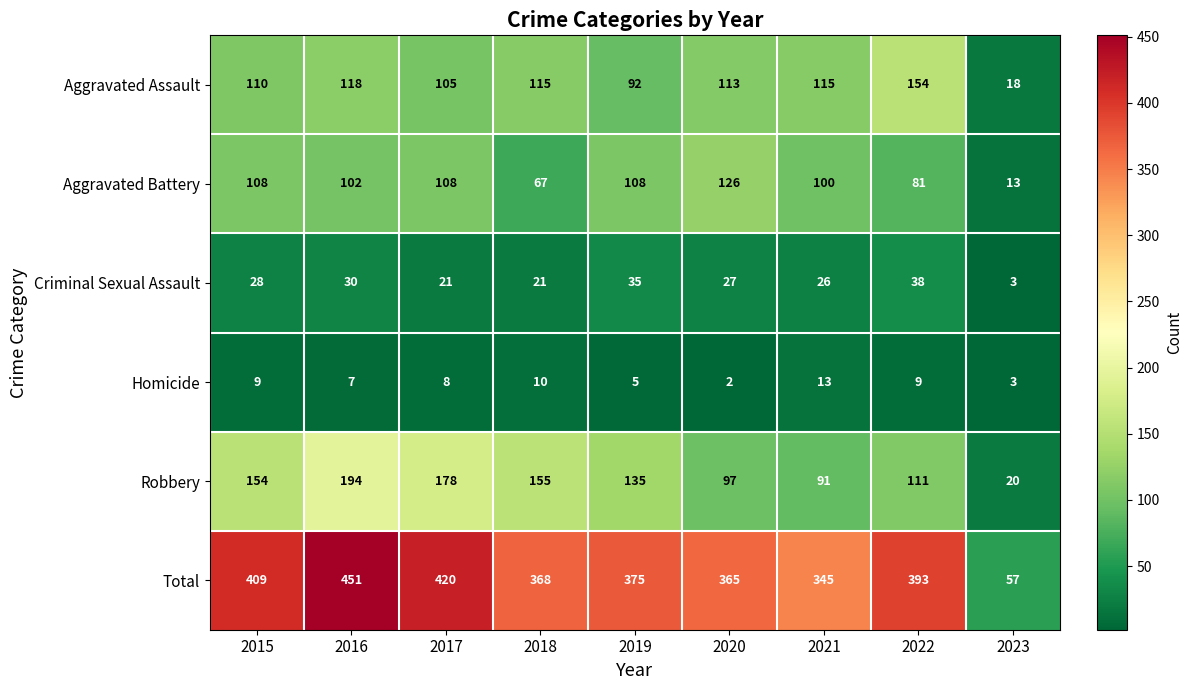

True or false: Homicide has a value of 10 at 2016.

False